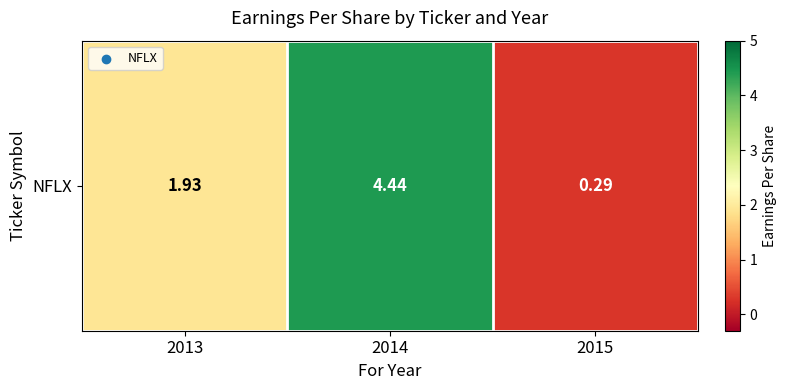

What is the difference between the maximum and minimum values?

4.2